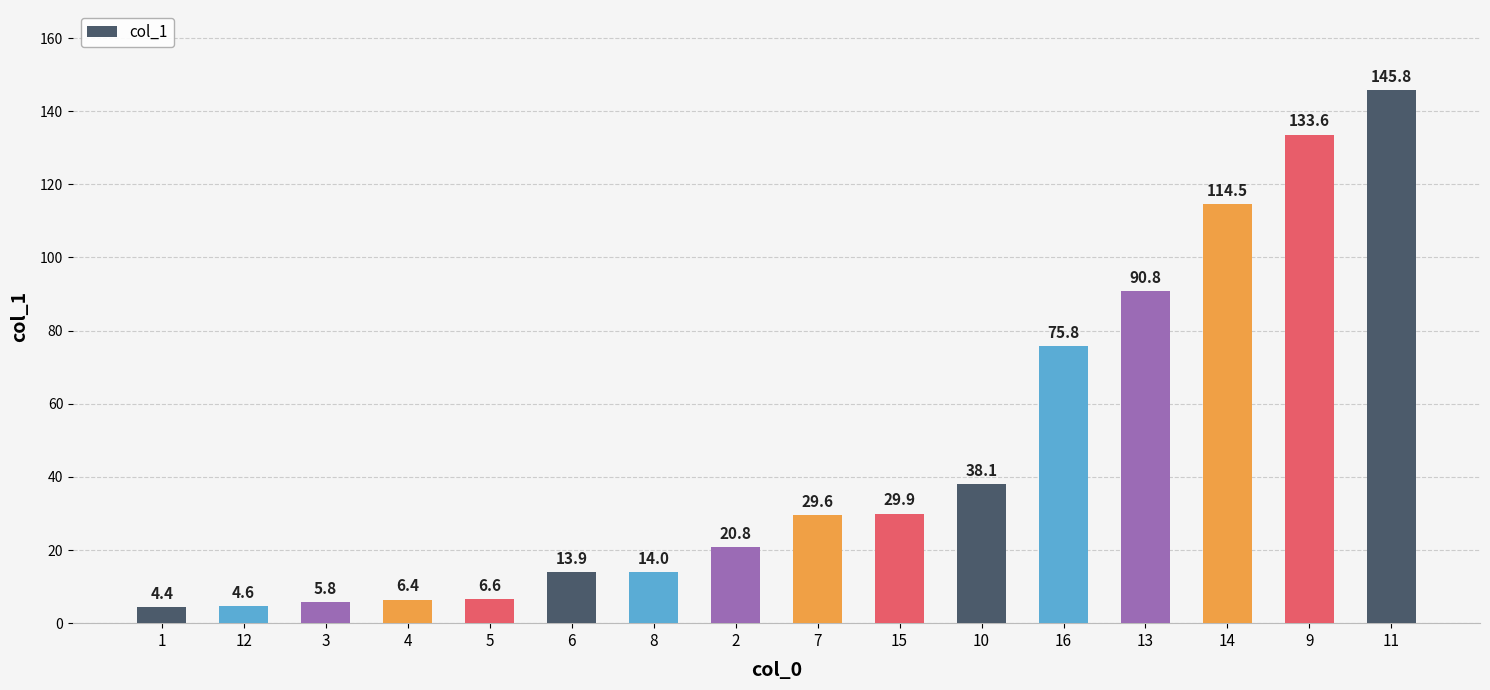

List the labels in order of value, largest first.

11, 9, 14, 13, 16, 10, 15, 7, 2, 8, 6, 5, 4, 3, 12, 1